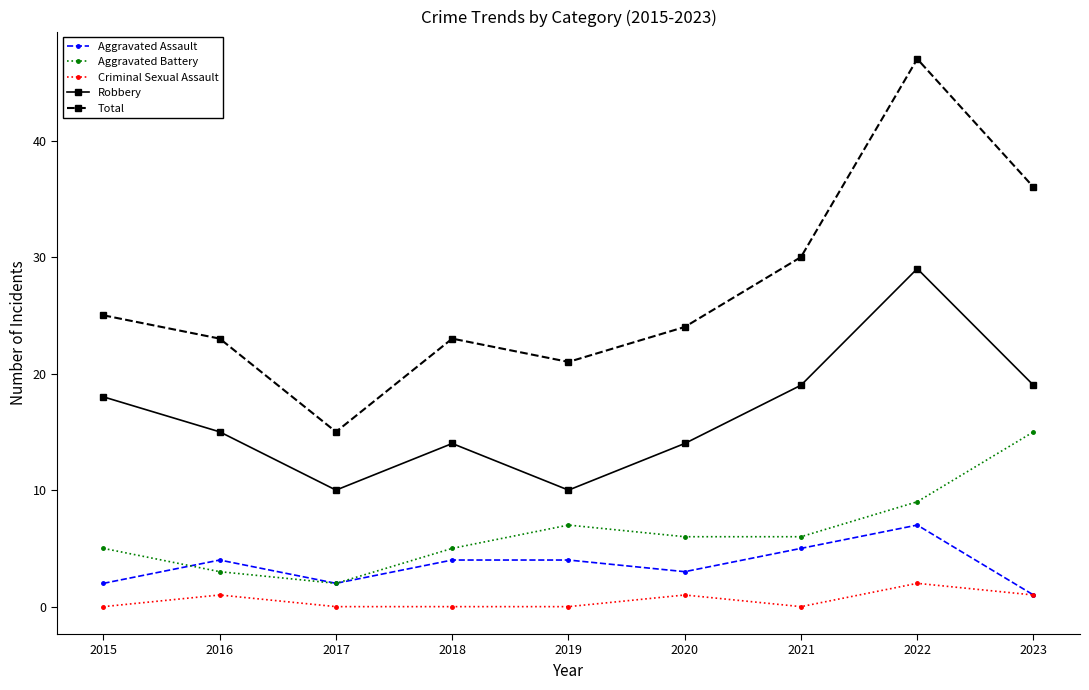

Does the chart display data point markers on the line(s)?

Yes